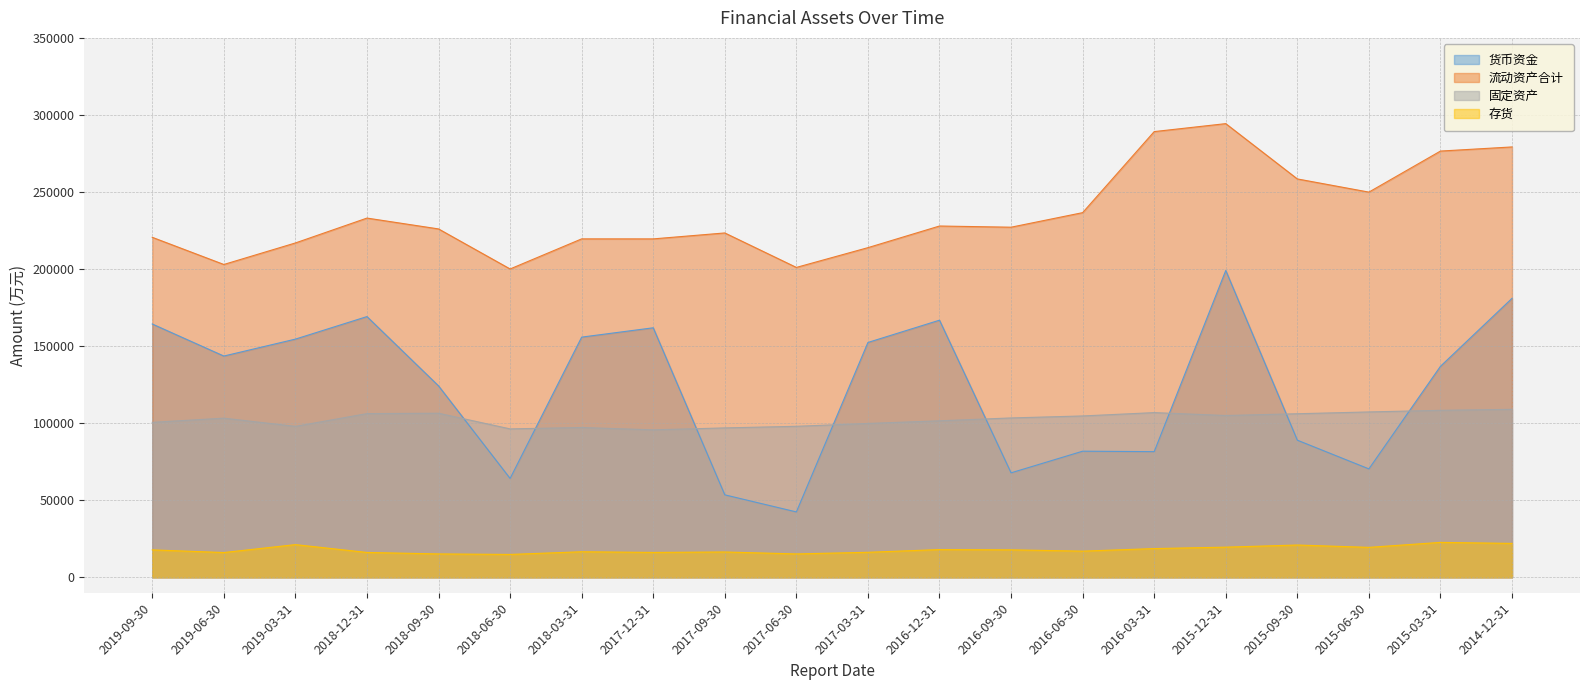

Where does the 流动资产合计 series first go above 227172?

2018-12-31